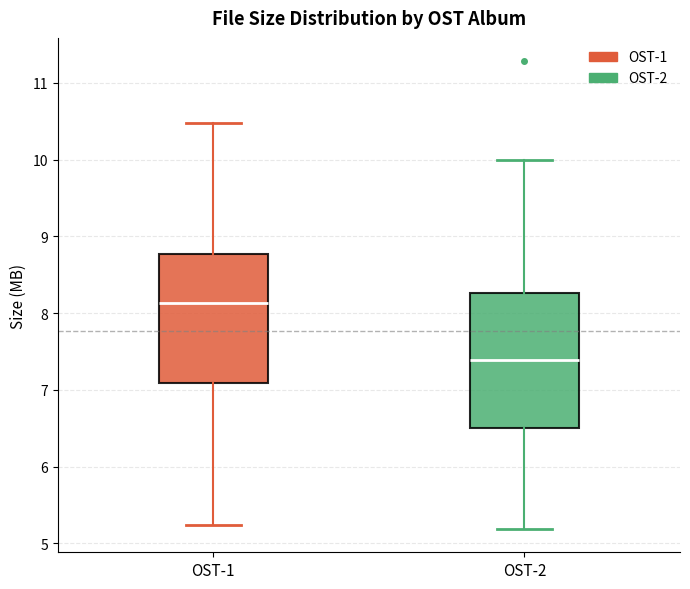

Where does the upper whisker of the box for OST-1 end on the y-axis? The values are not printed on the chart, so give them approximately, as read against the axis.

10.5